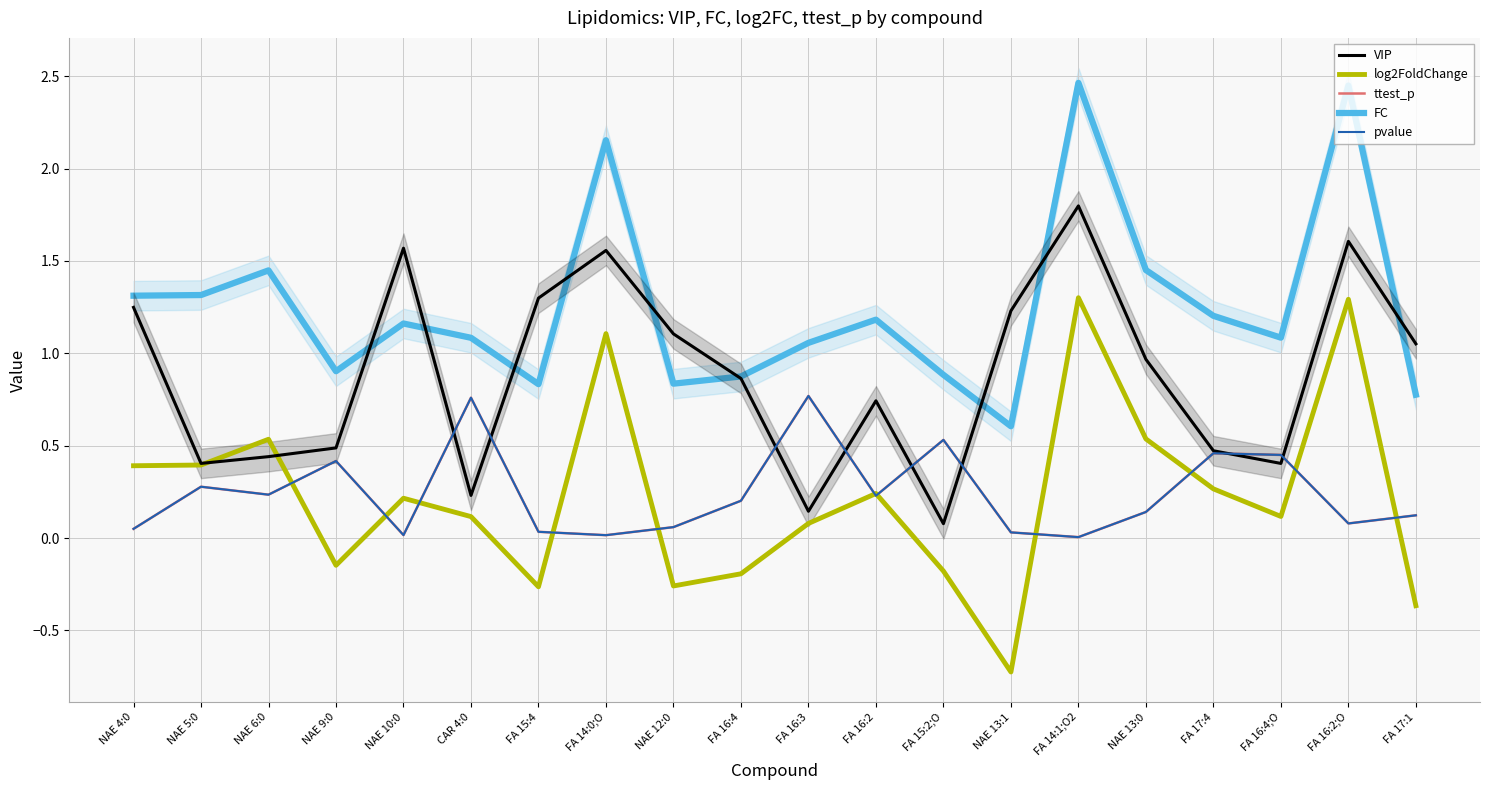

Rank the series at FA 14:0;O from highest to lowest value.

FC, VIP, log2FoldChange, ttest_p, pvalue